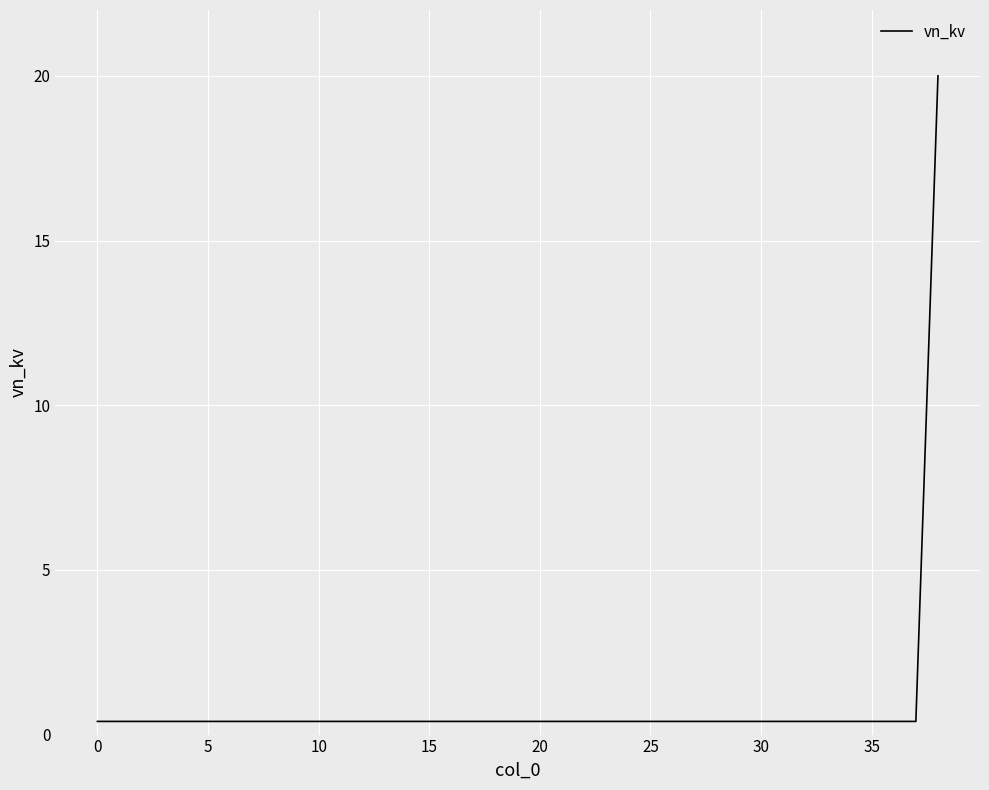

What is the maximum value shown in the chart?

20.0